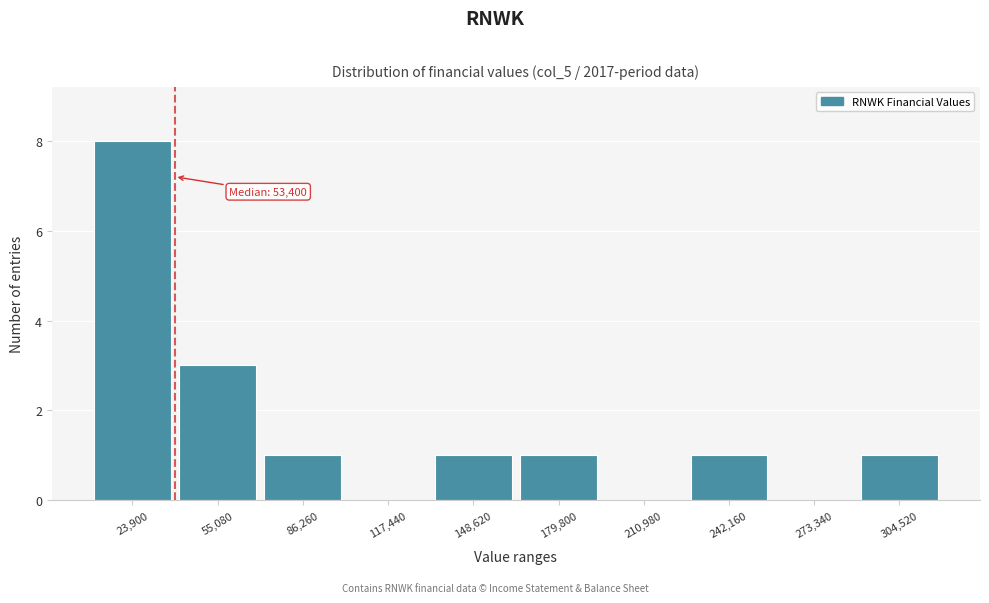

Reading left to right, transcribe all the data shown in this chart.

23,900=8	55,080=3	86,260=1	117,440=0	148,620=1	179,800=1	210,980=0	242,160=1	273,340=0	304,520=1